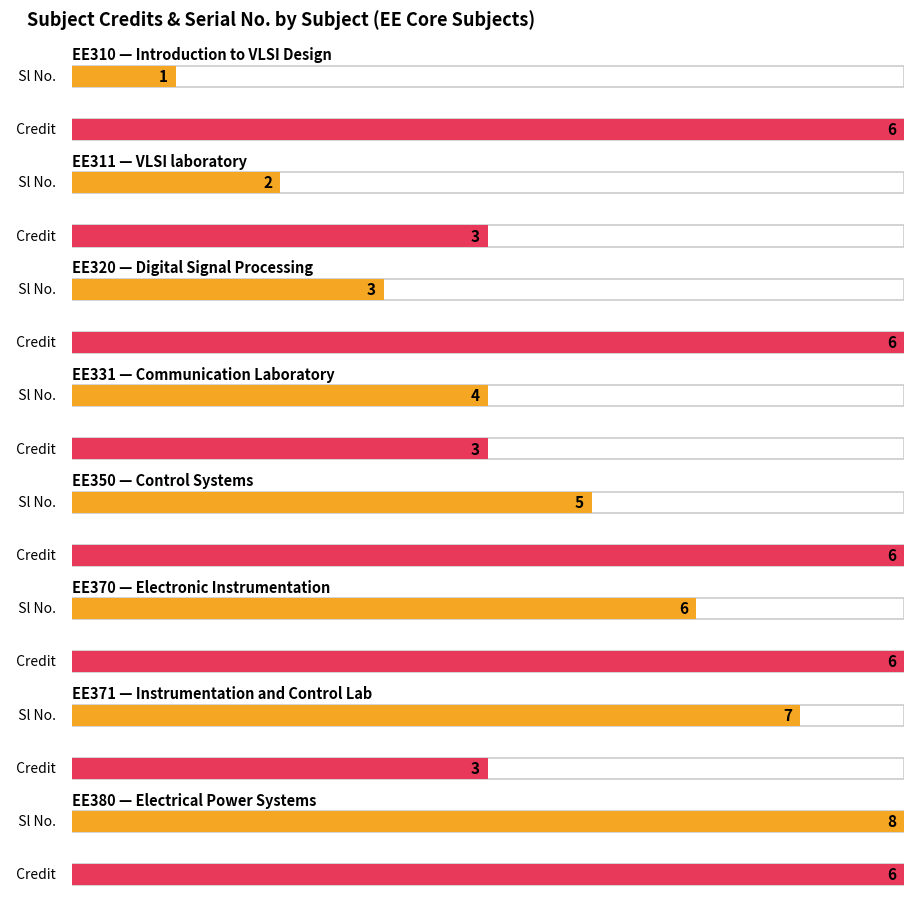

Reading left to right, extract all data points from this chart.

Sl No.: 1	2	3	4	5	6	7	8
Credit: 6	3	6	3	6	6	3	6